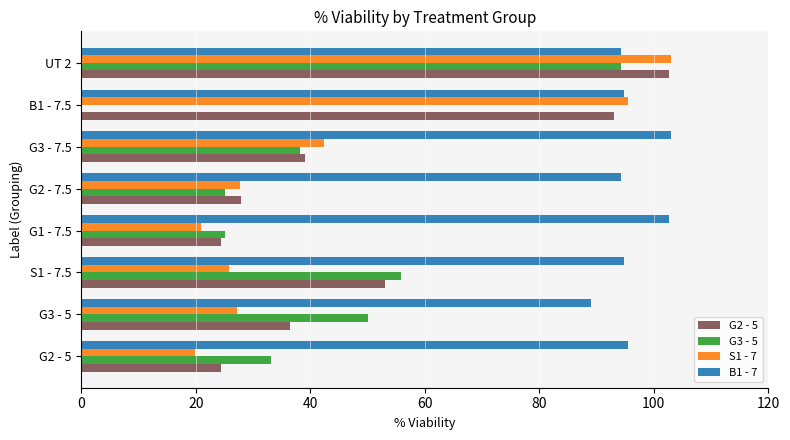

Which series has the largest total across all categories?

B1 - 7